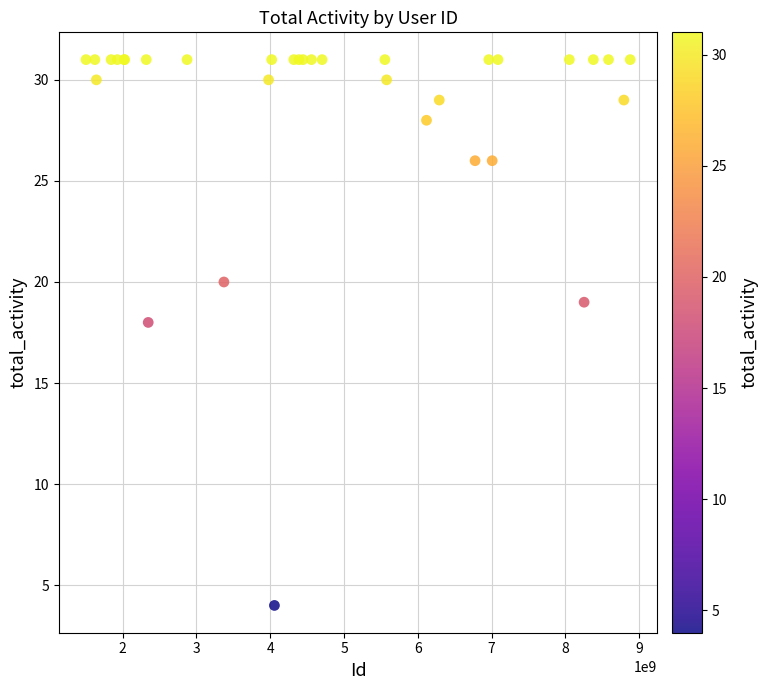

What Y value in the scatter plot is closest to 17?

18